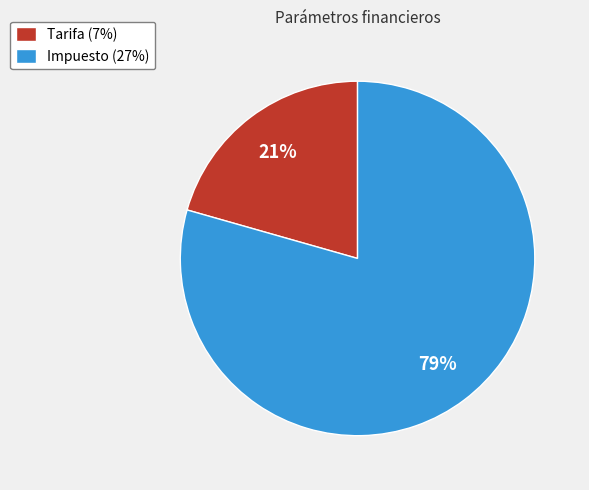

To the nearest percent, what portion does Tarifa represent?

21%